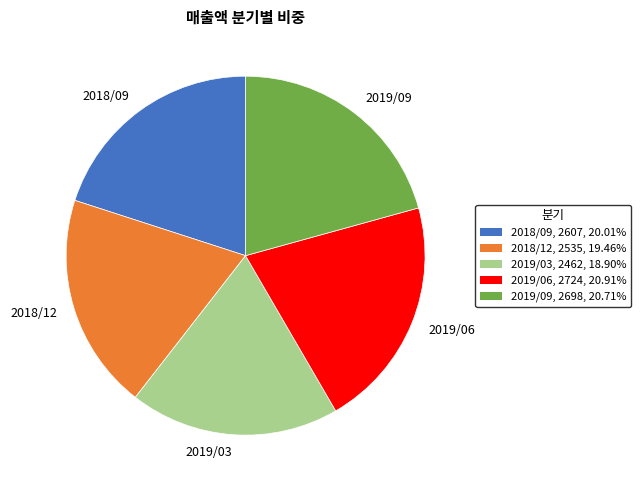

Does any single category account for the majority?

No